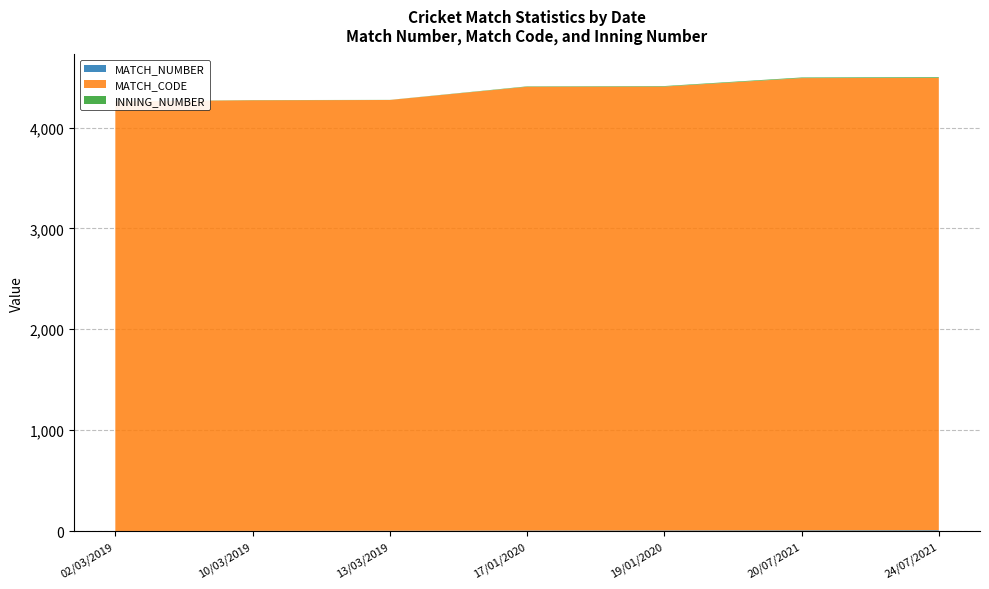

Reading left to right, what are all the values shown in this chart?

MATCH_NUMBER: 02/03/2019=1	10/03/2019=2	13/03/2019=3	17/01/2020=5	19/01/2020=6	20/07/2021=7	24/07/2021=8
MATCH_CODE: 02/03/2019=4258	10/03/2019=4268	13/03/2019=4270	17/01/2020=4399	19/01/2020=4400	20/07/2021=4483	24/07/2021=4484
INNING_NUMBER: 02/03/2019=1	10/03/2019=2	13/03/2019=1	17/01/2020=4	19/01/2020=5	20/07/2021=6	24/07/2021=7